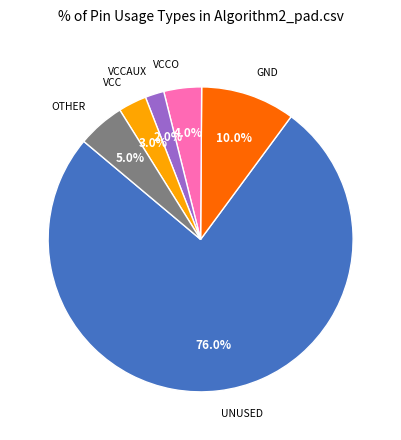

Which has a higher value, UNUSED or VCCAUX?

UNUSED